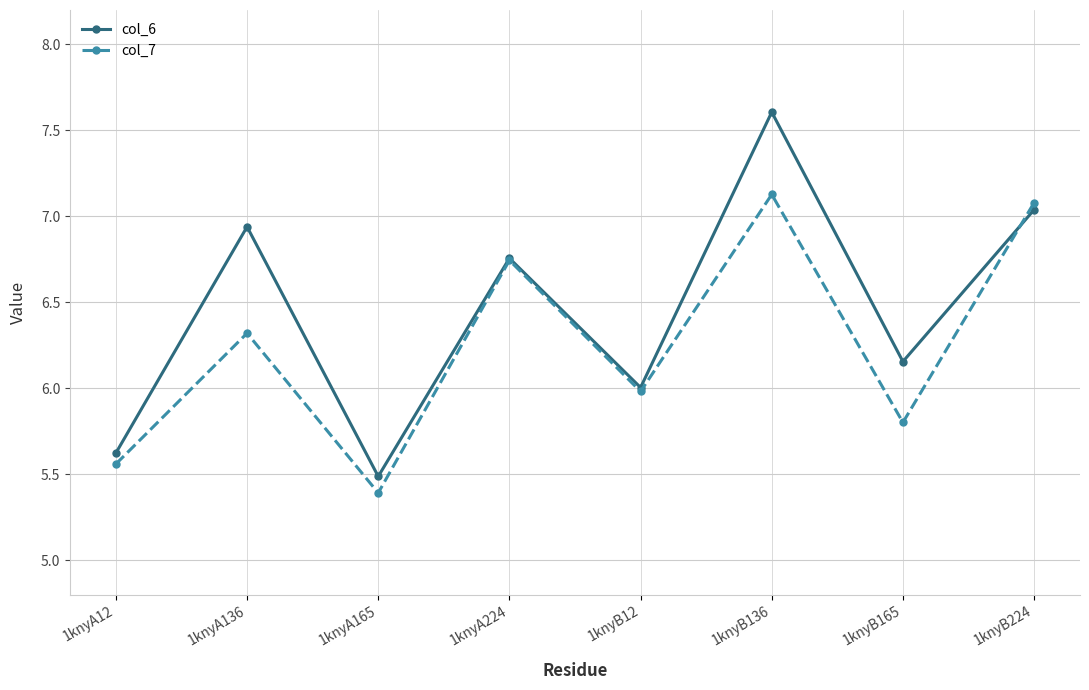

The col_7 series shows 7.1 at 1knyB224. True or false?

True